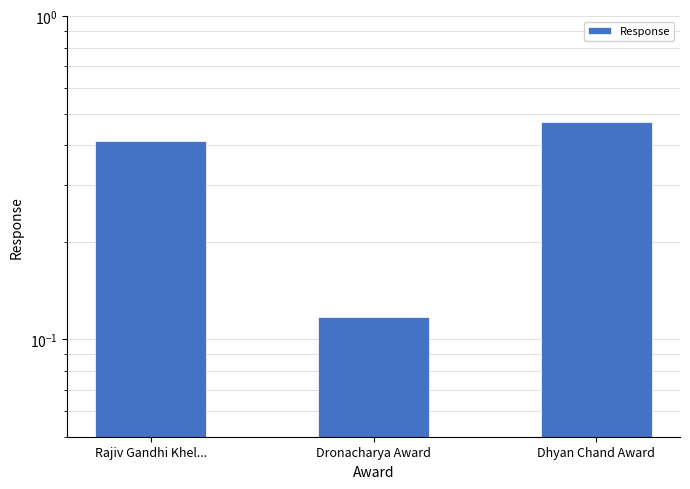

How many bars are there in total?

3